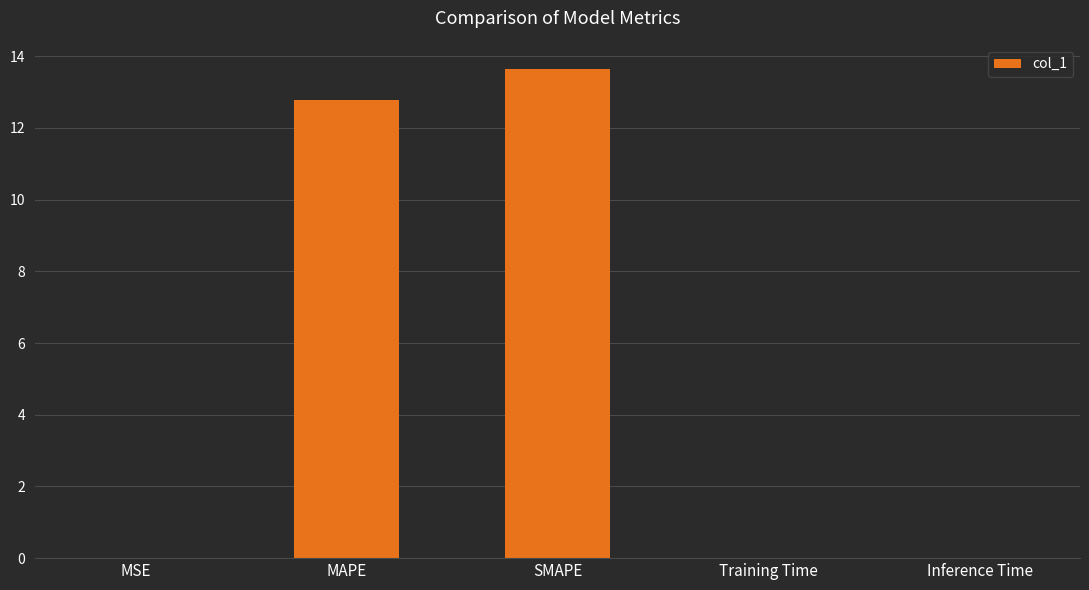

Which has a higher value, Inference Time or SMAPE?

SMAPE